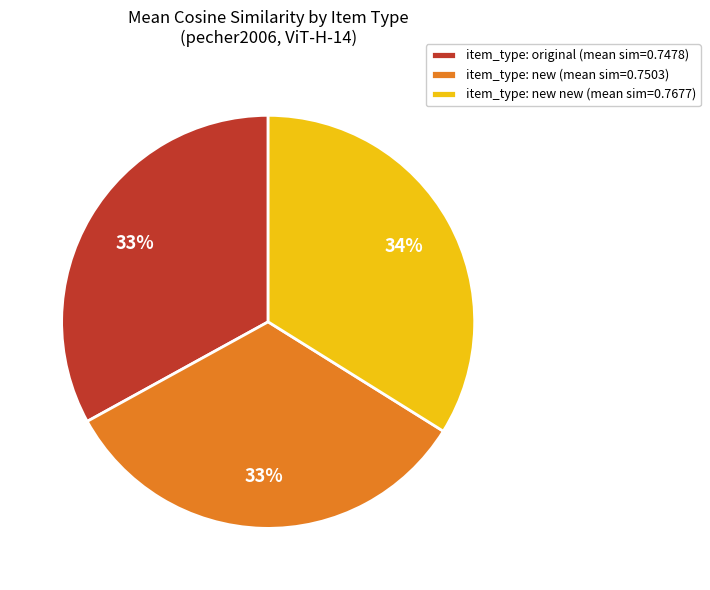

What is the ratio of the value at item_type: new new (mean sim=0.7677) to the value at item_type: new (mean sim=0.7503)?

1.0